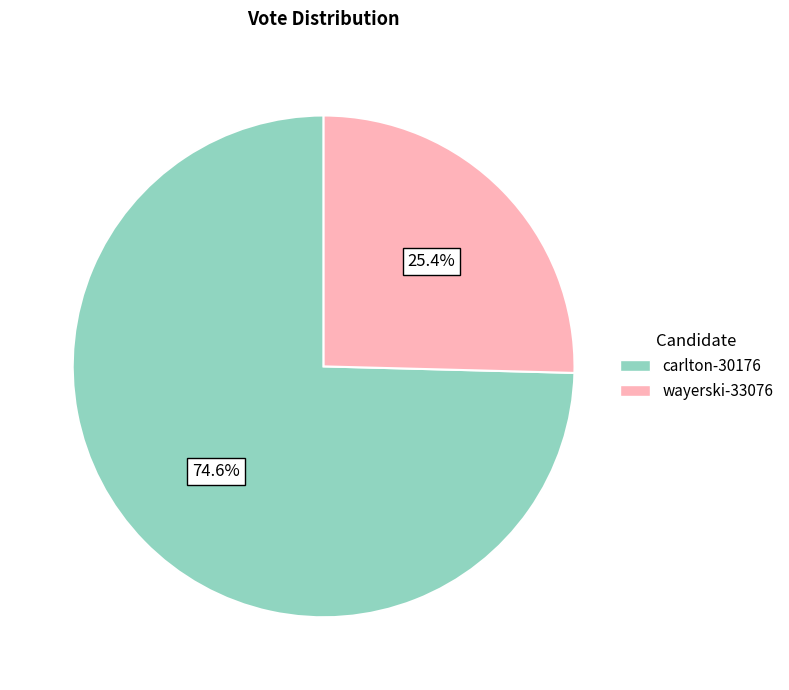

To the nearest percent, what portion does wayerski-33076 represent?

25%